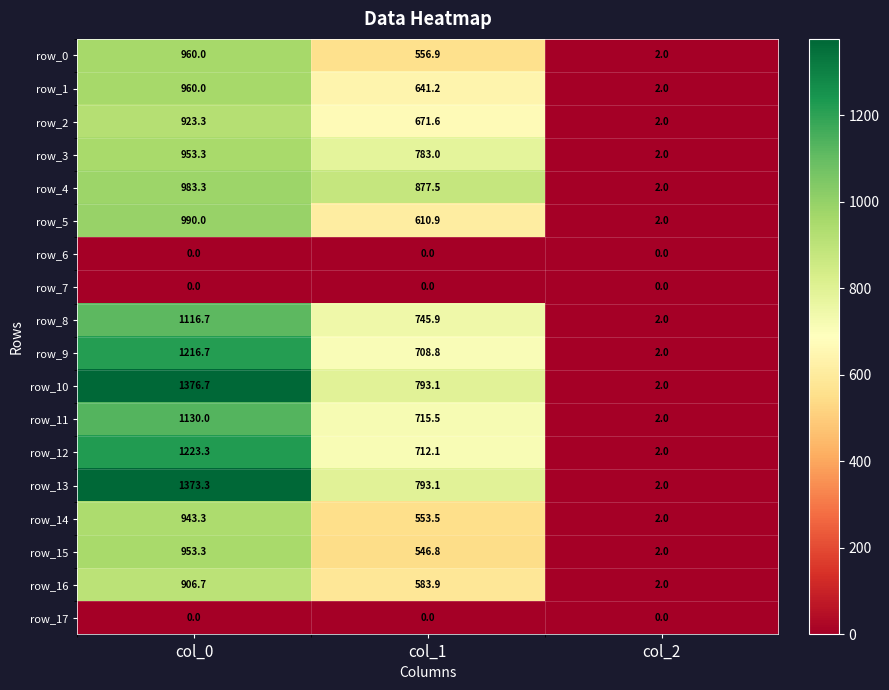

True or false: row_13 has a value of 1373.3 at col_0.

True